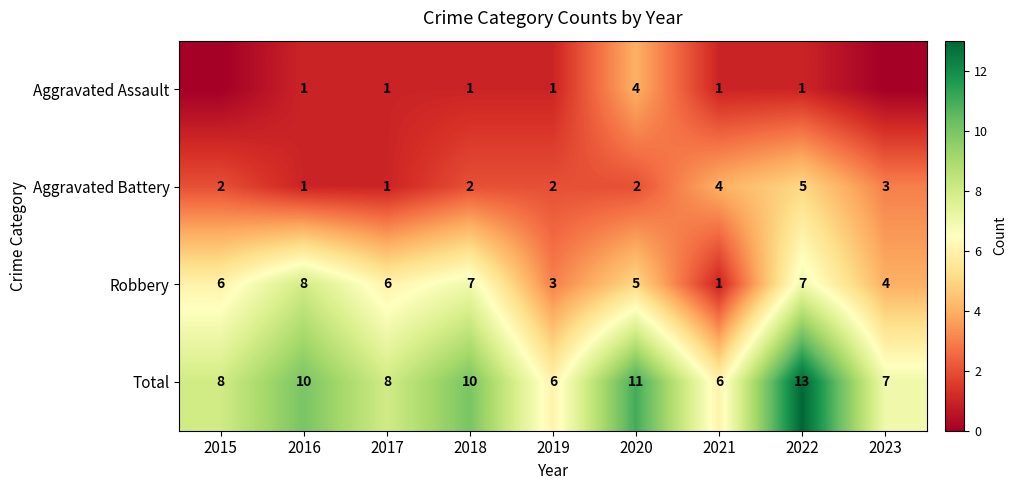

What is the highest value of the Total series?

13